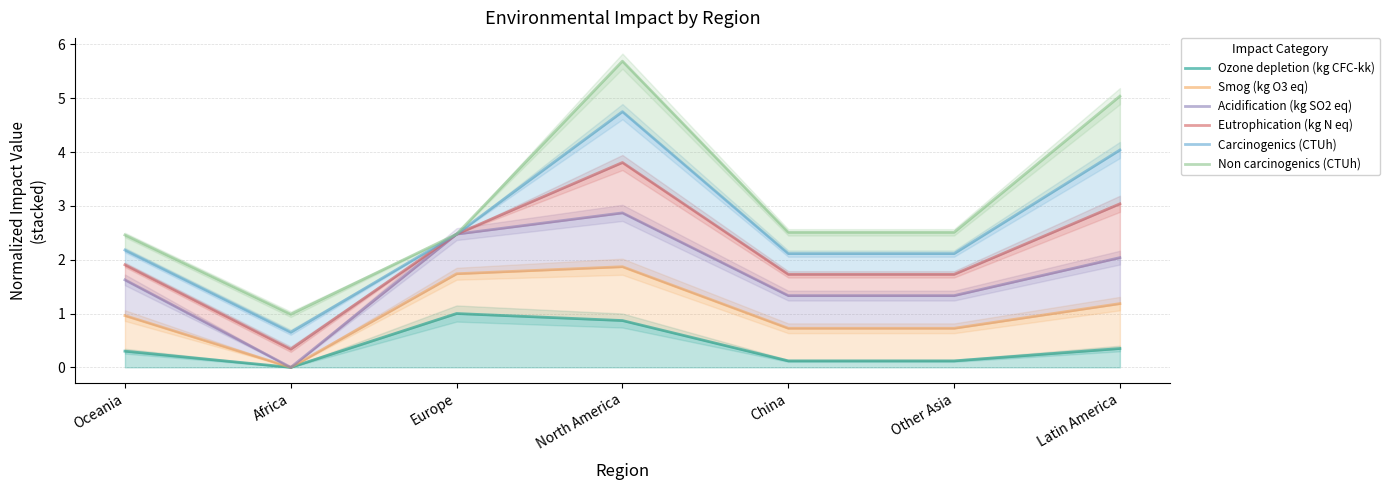

Where does the Non carcinogenics (CTUh) series first go above 2?

Oceania